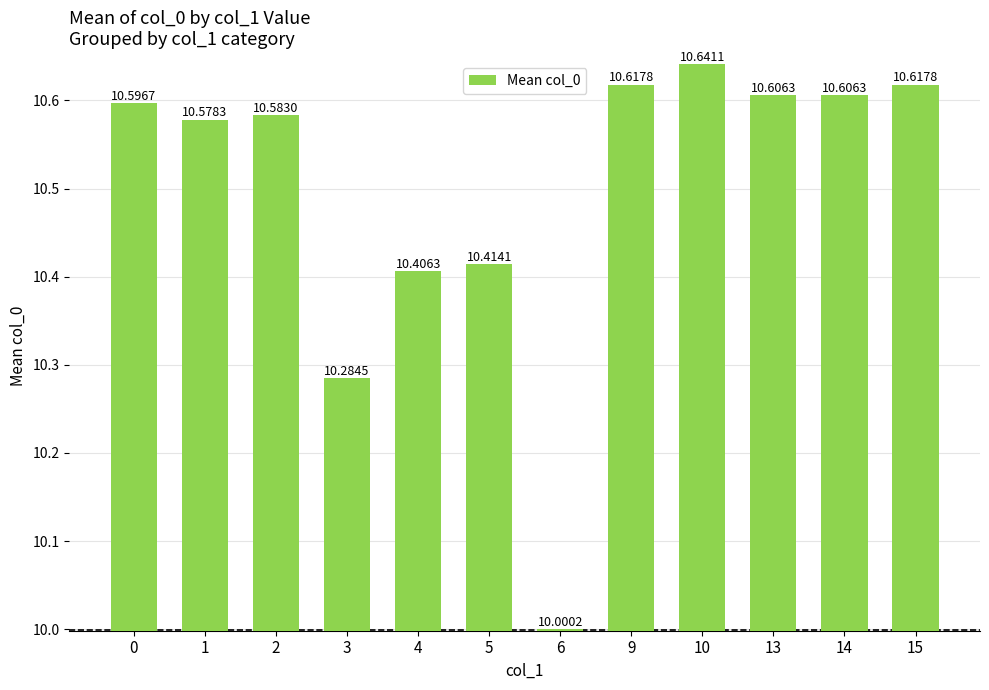

What is the ratio of the value at 5 to the value at 1?

1.0